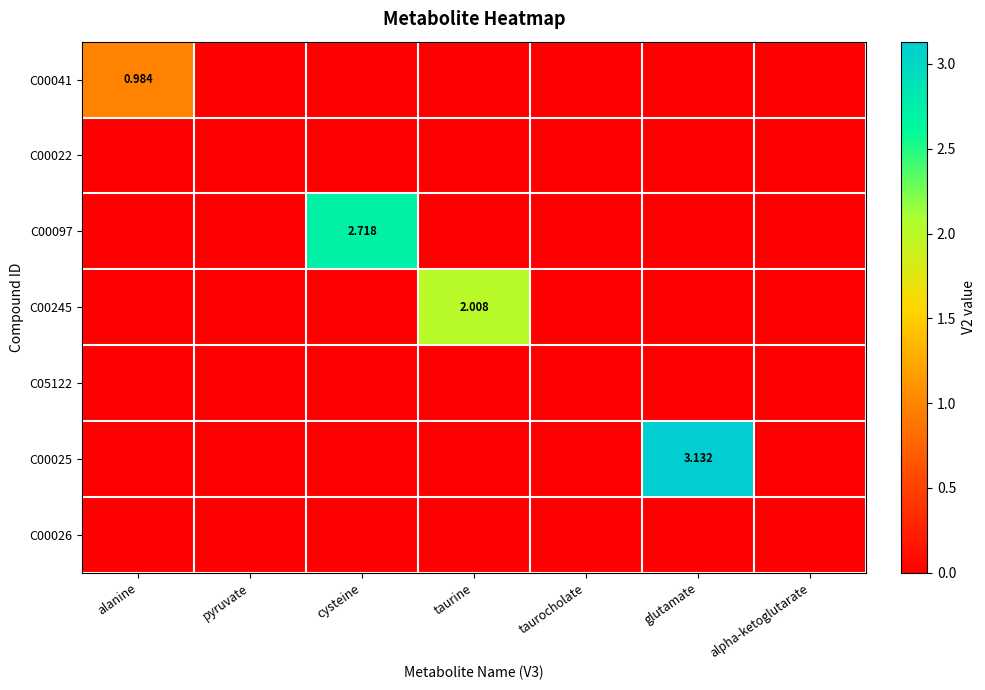

List the series in order of their peak value, lowest first.

C00022, C05122, C00026, C00041, C00245, C00097, C00025